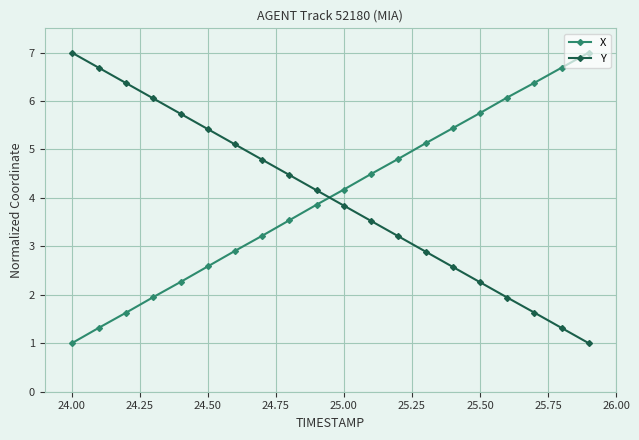

Is this an area chart (filled region under the line)?

No